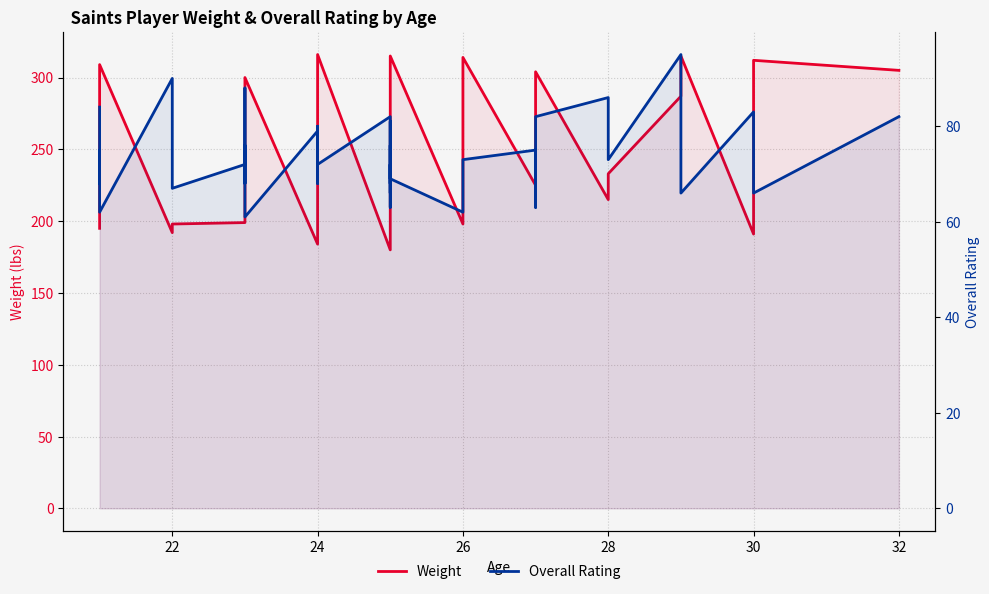

What is the sum of all Weight values?

9959